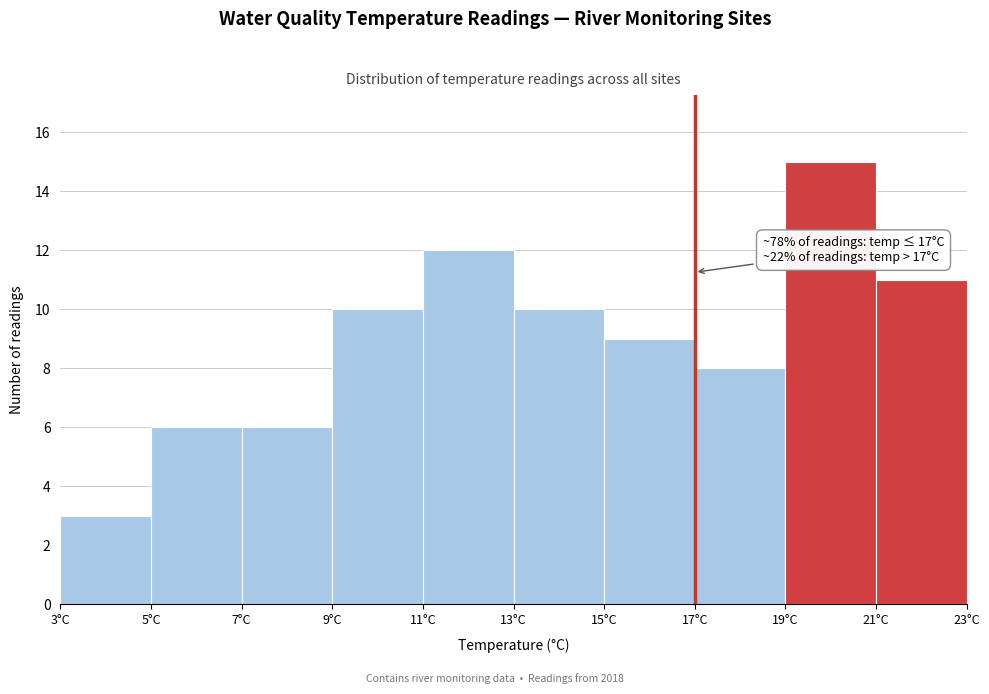

Over which range of the x-axis is the bar tallest?

19 to 21